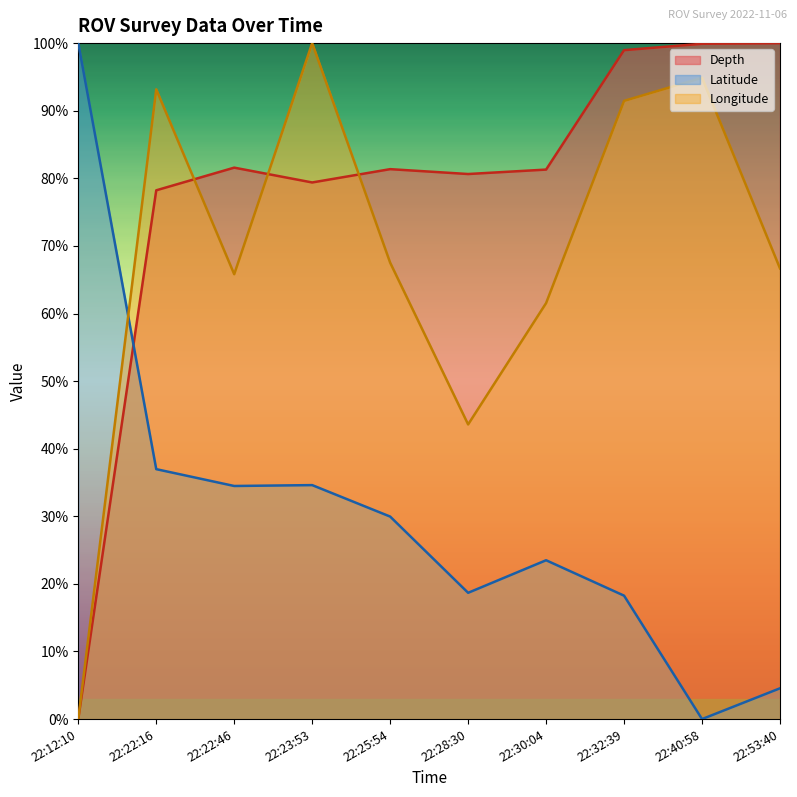

At which label is Depth closest to 50?

22:22:16